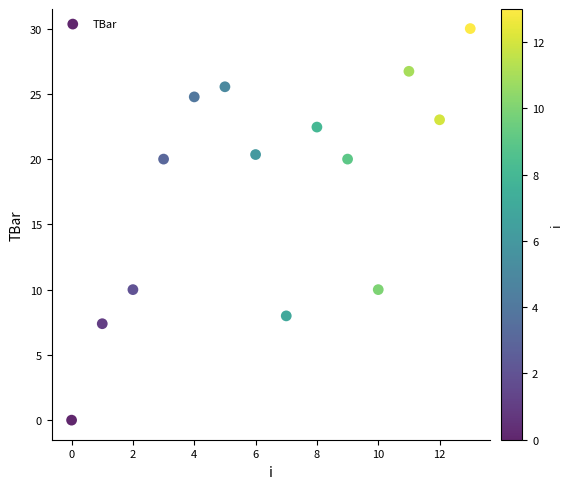

What is the range of Y values (max minus min)?

30.0